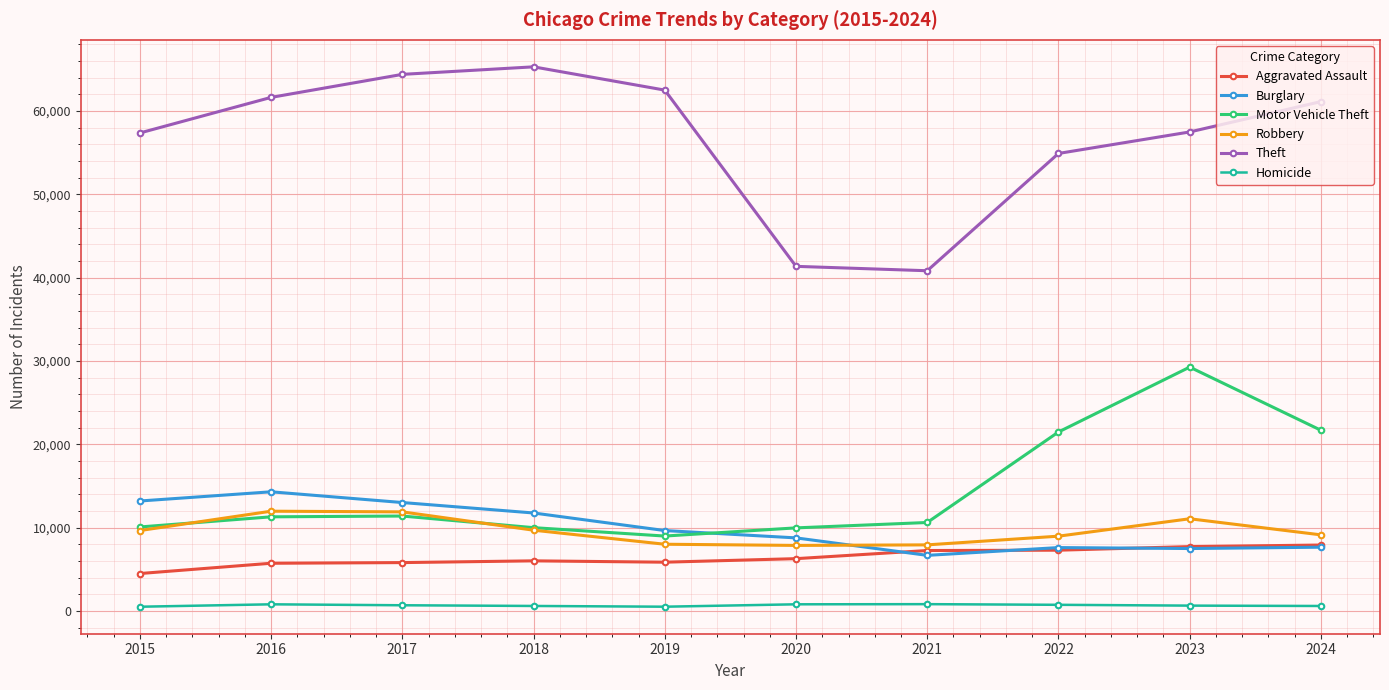

In Theft, how many points are higher than both neighbors (excluding endpoints)?

1